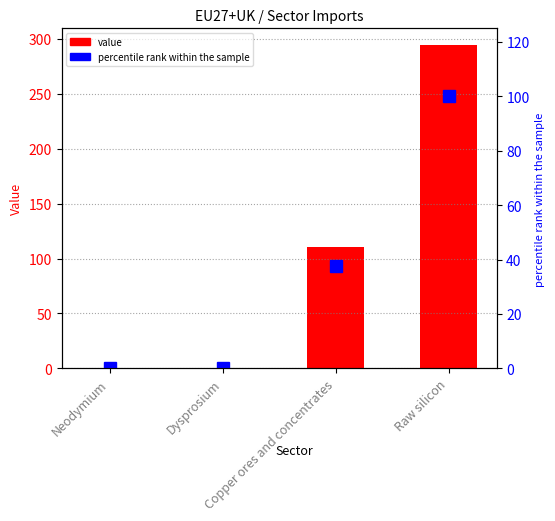

What is the label of the 2nd bar from the left?

Dysprosium